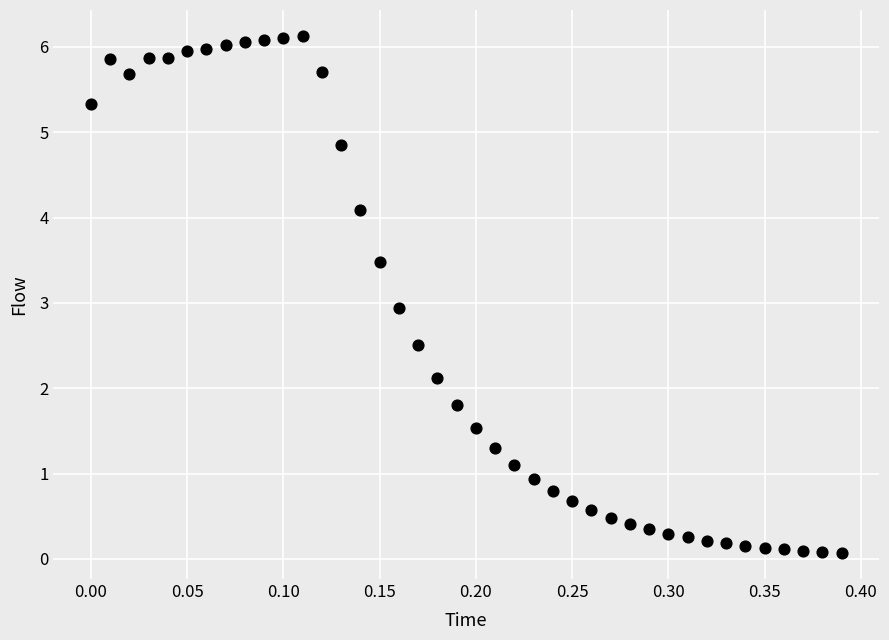

What is the range of Y values (max minus min)?

6.1